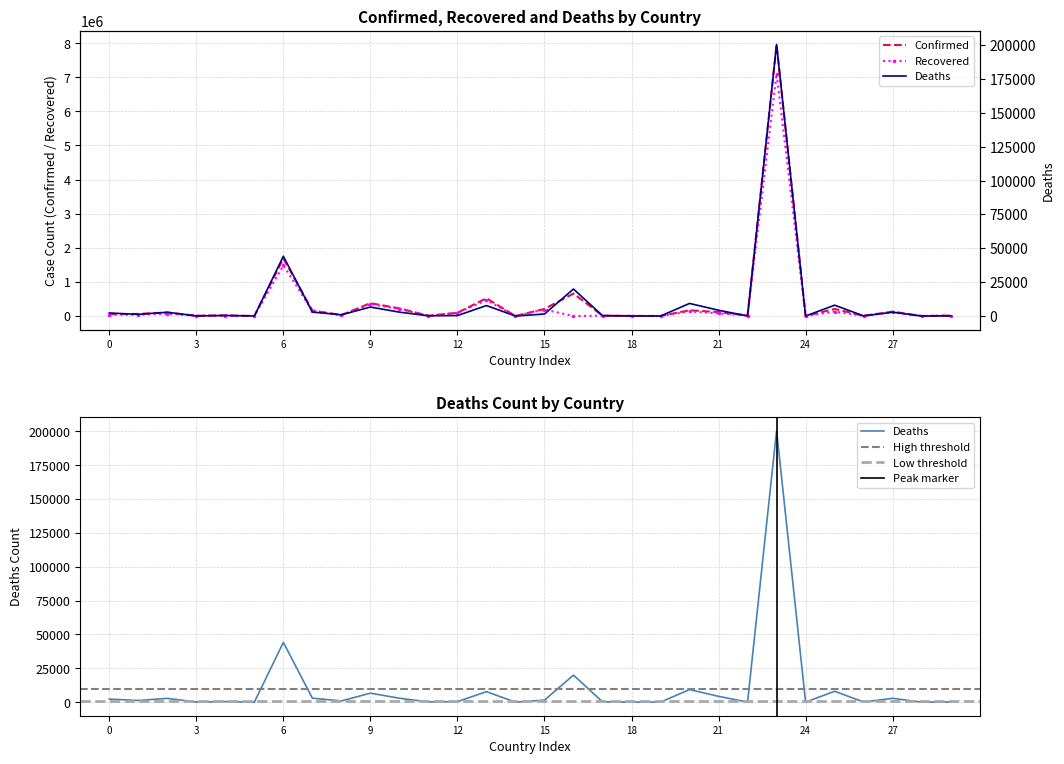

The value of Recovered at 21 is 131167. True or false?

False